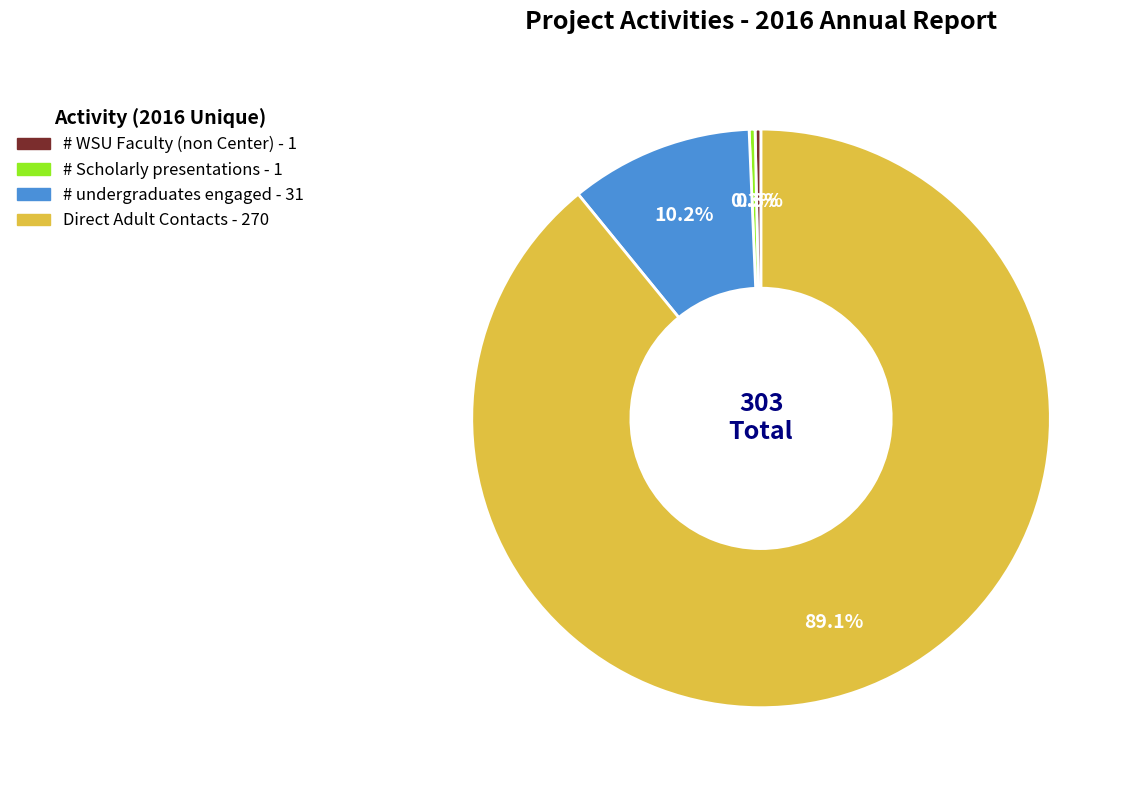

To the nearest percent, what is the difference between the largest and smallest slice percentages?

89%